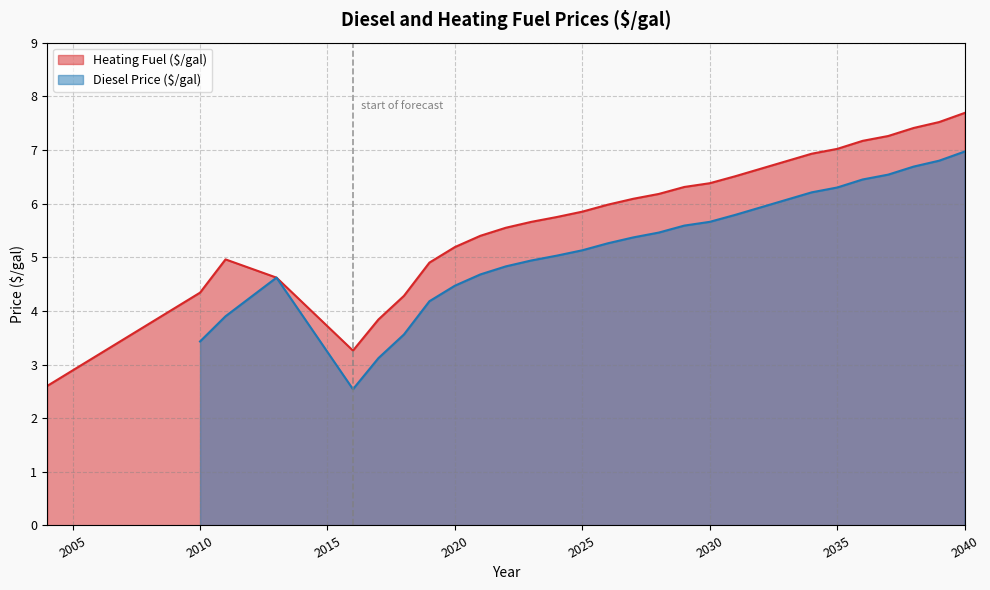

Reading left to right, extract all data points from this chart.

2004=2.6	2010=4.3	2011=5.0	2013=4.6	2016=3.3	2017=3.8	2018=4.3	2019=4.9	2020=5.2	2021=5.4	2022=5.5	2023=5.7	2024=5.8	2025=5.8	2026=6.0	2027=6.1	2028=6.2	2029=6.3	2030=6.4	2031=6.5	2032=6.7	2033=6.8	2034=6.9	2035=7.0	2036=7.2	2037=7.3	2038=7.4	2039=7.5	2040=7.7